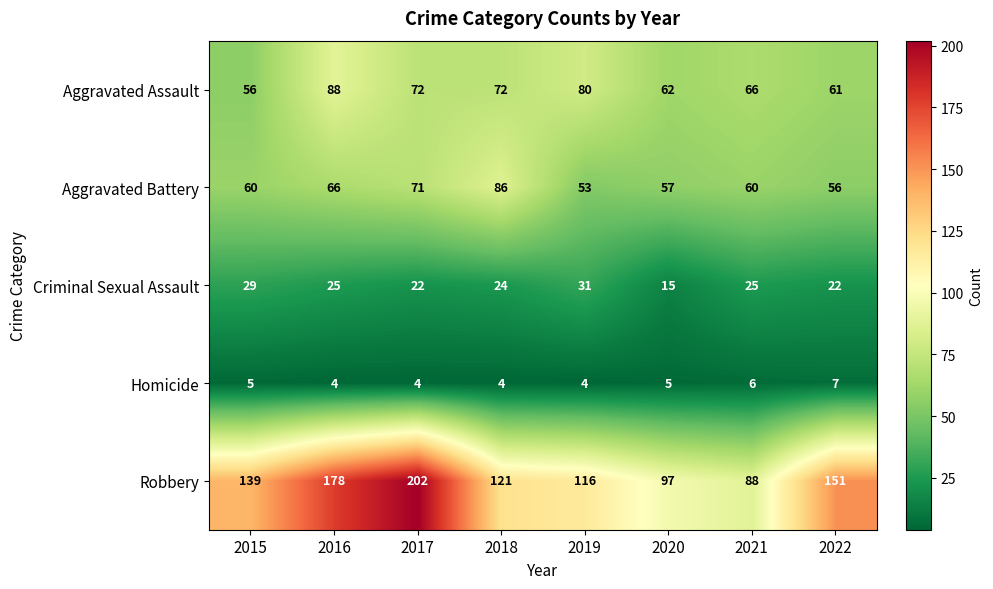

What is the total value across all series at 2017?

371